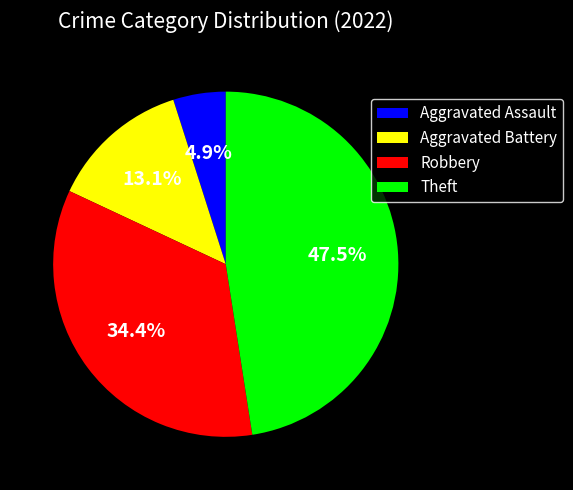

Which has a higher value, Theft or Aggravated Assault?

Theft